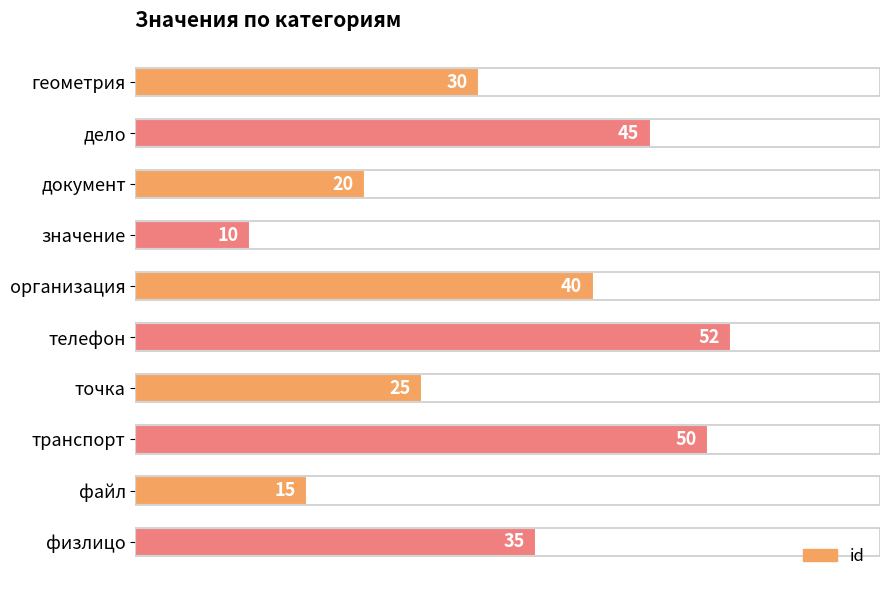

What is the approximate value at дело?

45